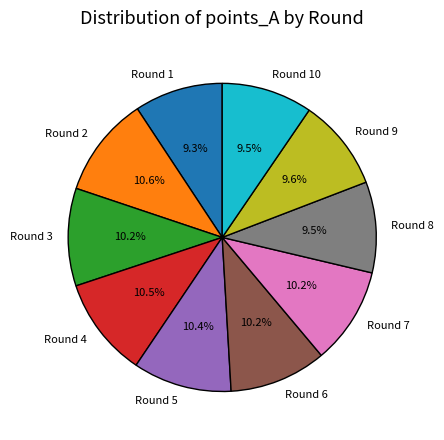

Is there a majority slice in this chart?

No